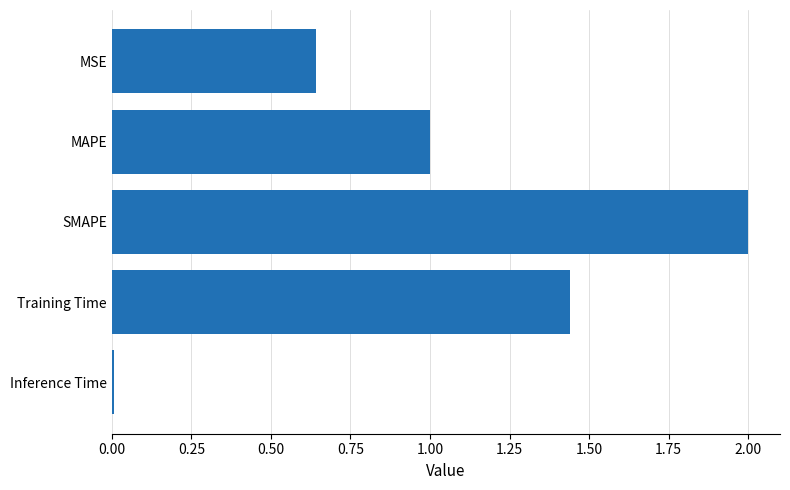

What is the change in value from SMAPE to Training Time?

-0.6